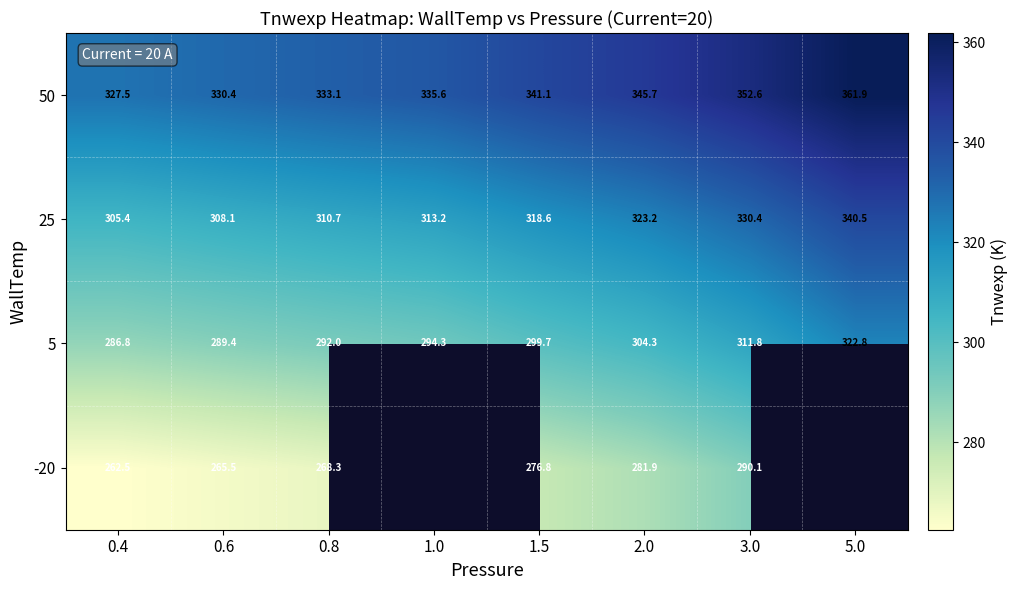

How many data points in 50 are less than 341?

4